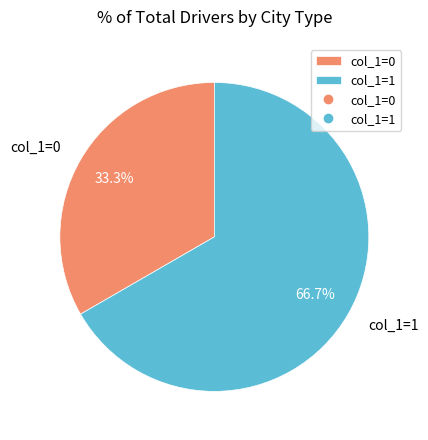

Does any single category account for the majority?

Yes